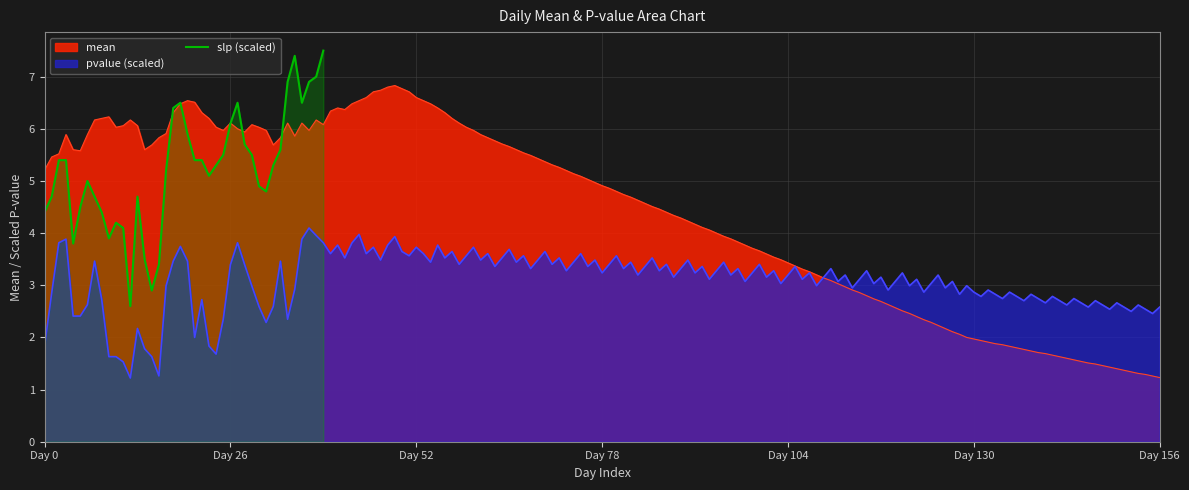

How many points are lower than both their immediate neighbors (excluding endpoints)?

7